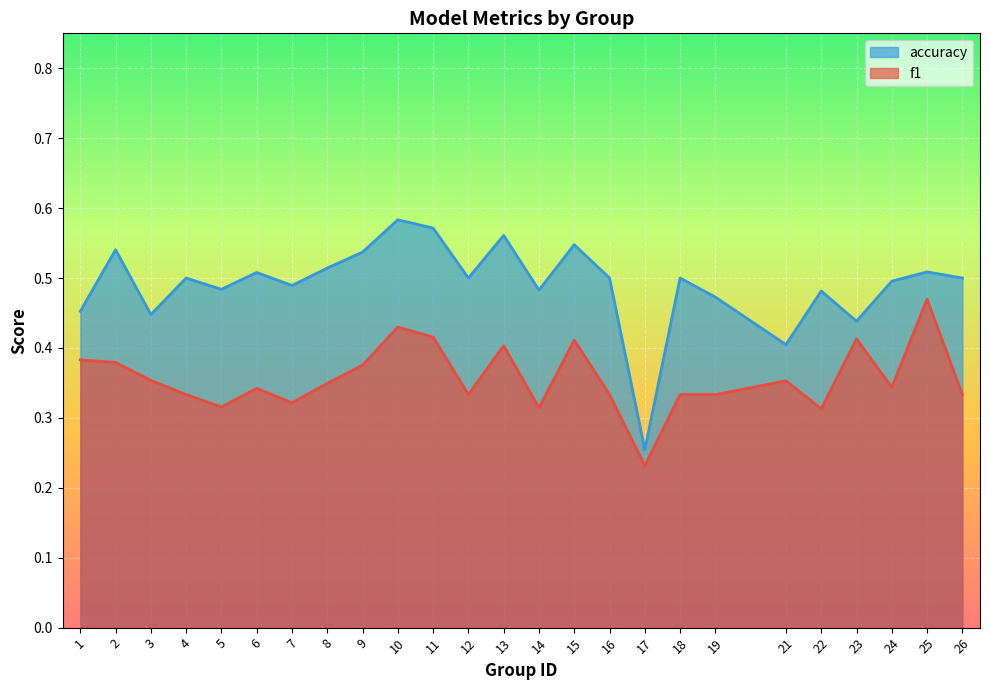

The accuracy series shows 0.4 at 17. True or false?

False